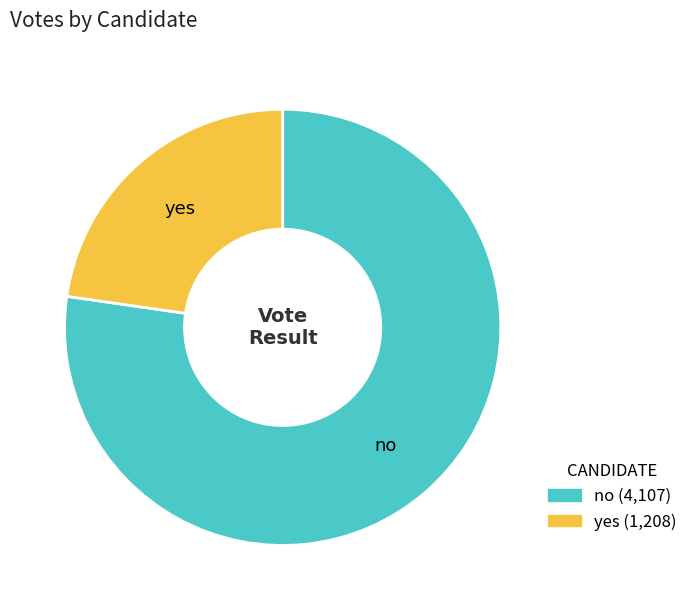

Does yes represent more than half of the total?

No